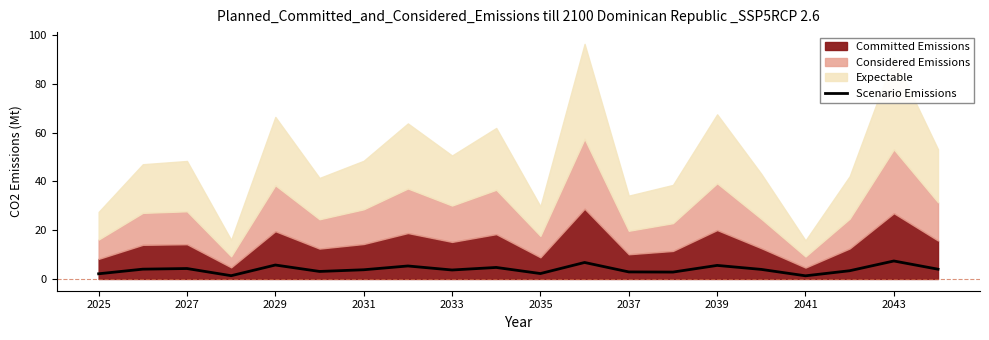

The chart shows a value of 1.3 at 2041. True or false?

True